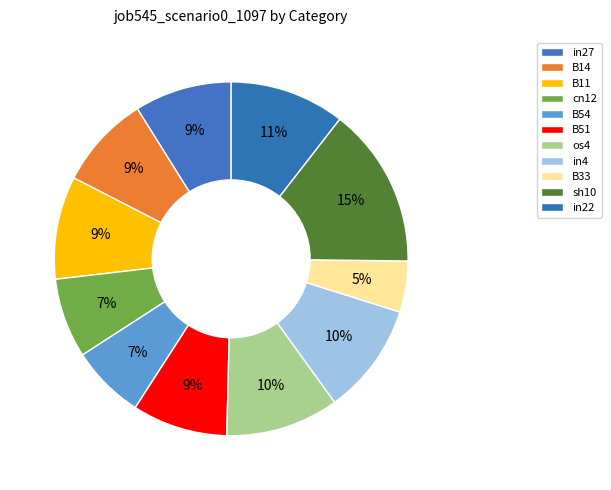

Does cn12 account for over 50% of the chart?

No